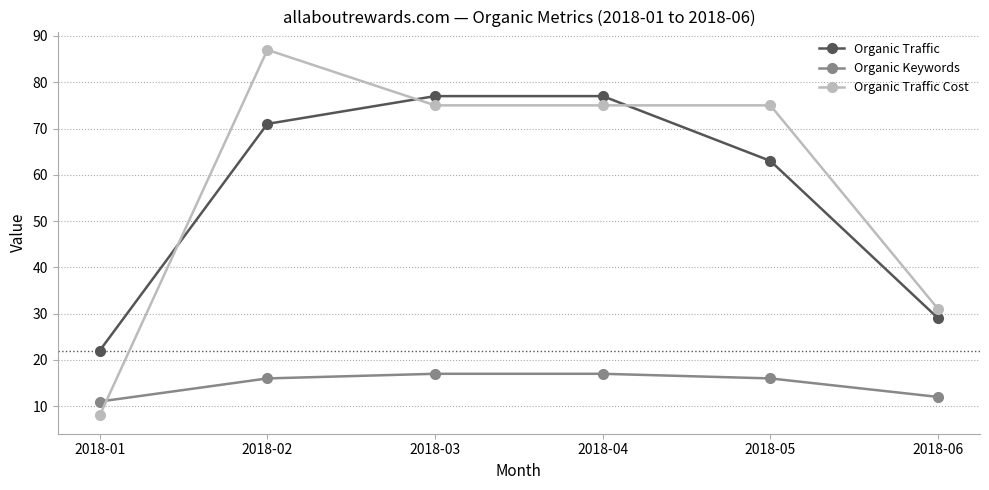

How many distinct data groups are displayed?

3